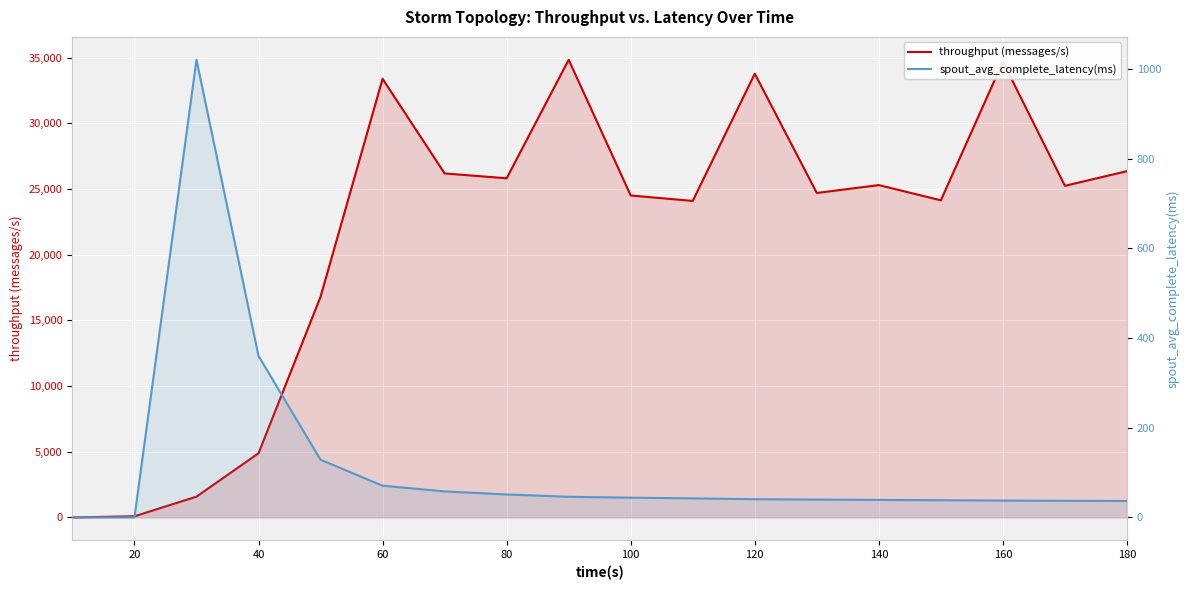

Is it true that spout_avg_complete_latency(ms) equals 64.6 at 140?

False